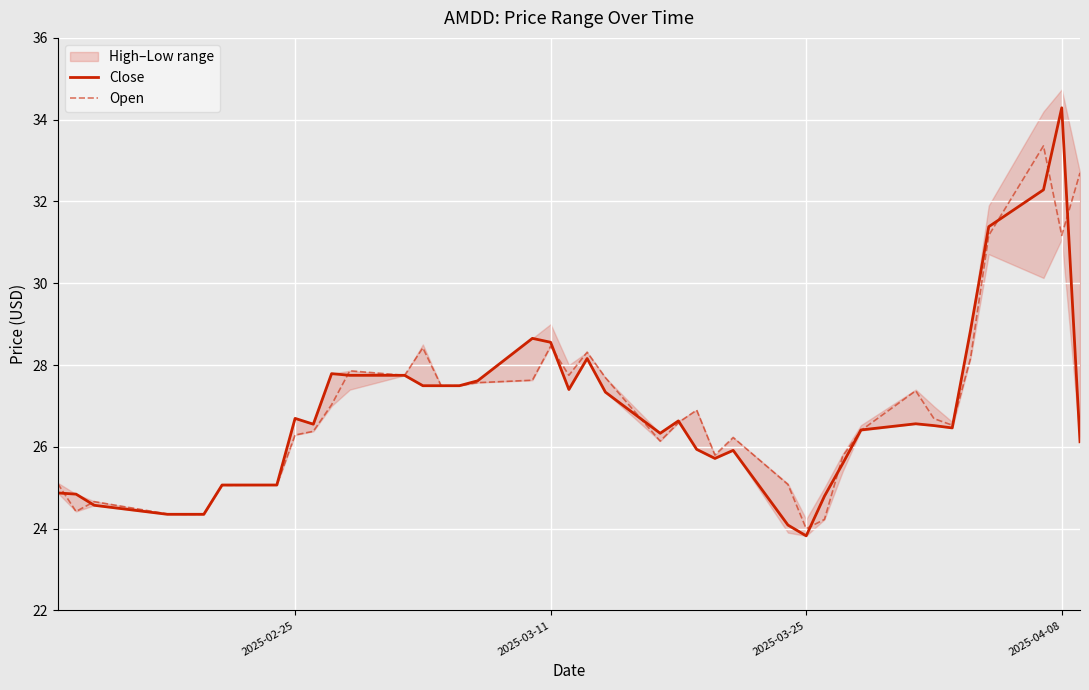

What is the maximum value for Open?

33.4